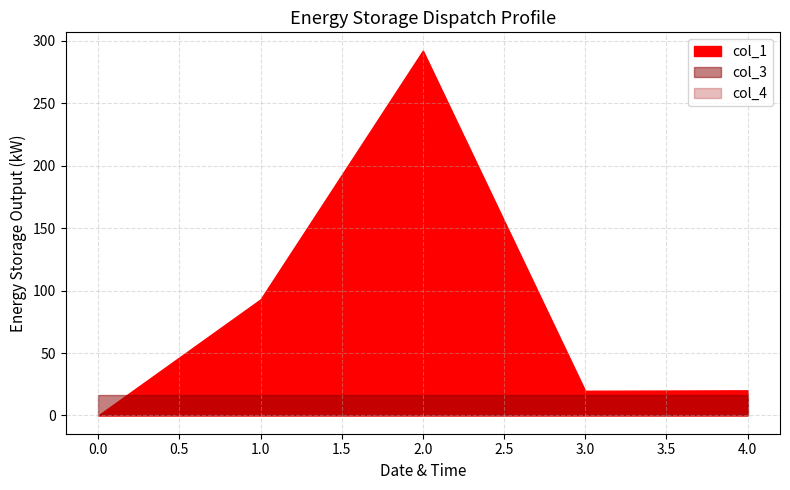

How many intersections are there between col_1 and col_3?

1